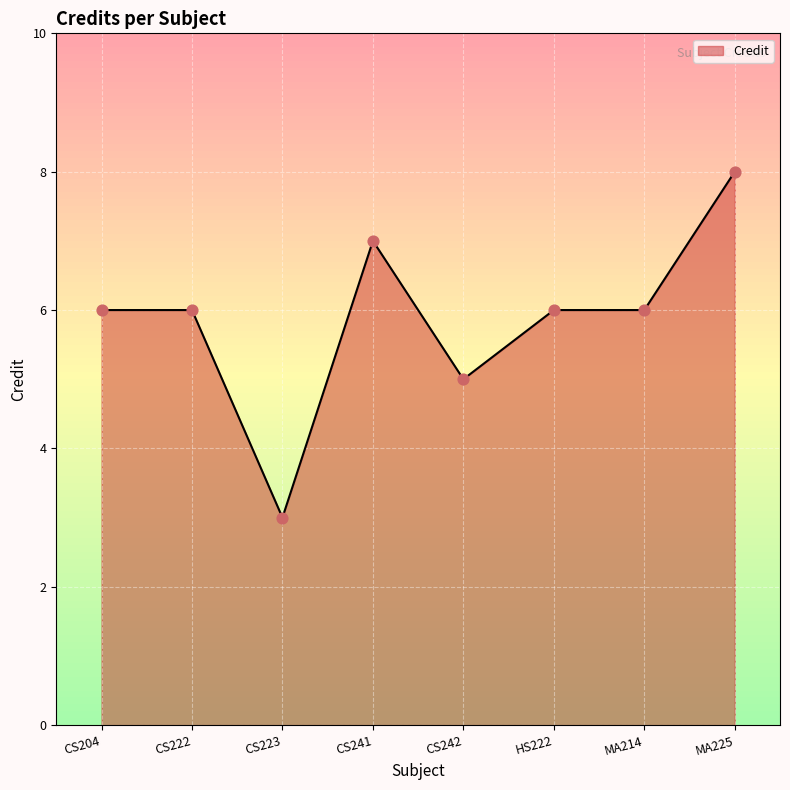

What is the ratio of the value at CS242 to the value at CS204?

0.8